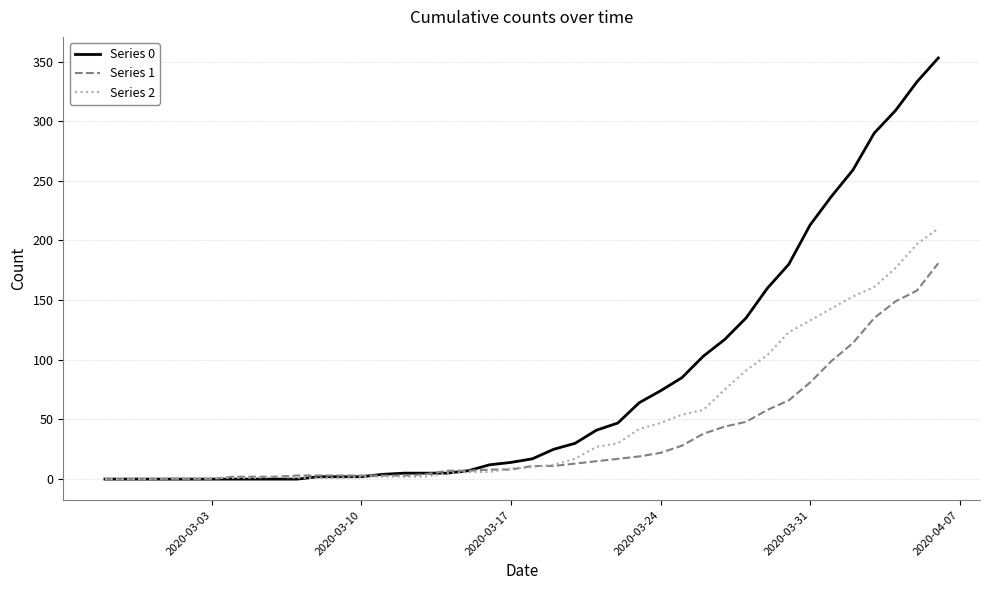

After their last crossing, which series has the higher values: Series 0 or Series 2?

Series 0